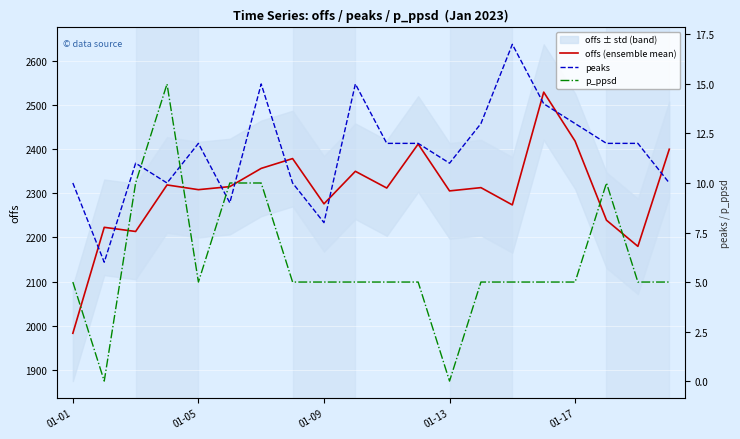

Is the value of offs (ensemble mean) at 7 greater than the value of p_ppsd at 5?

Yes